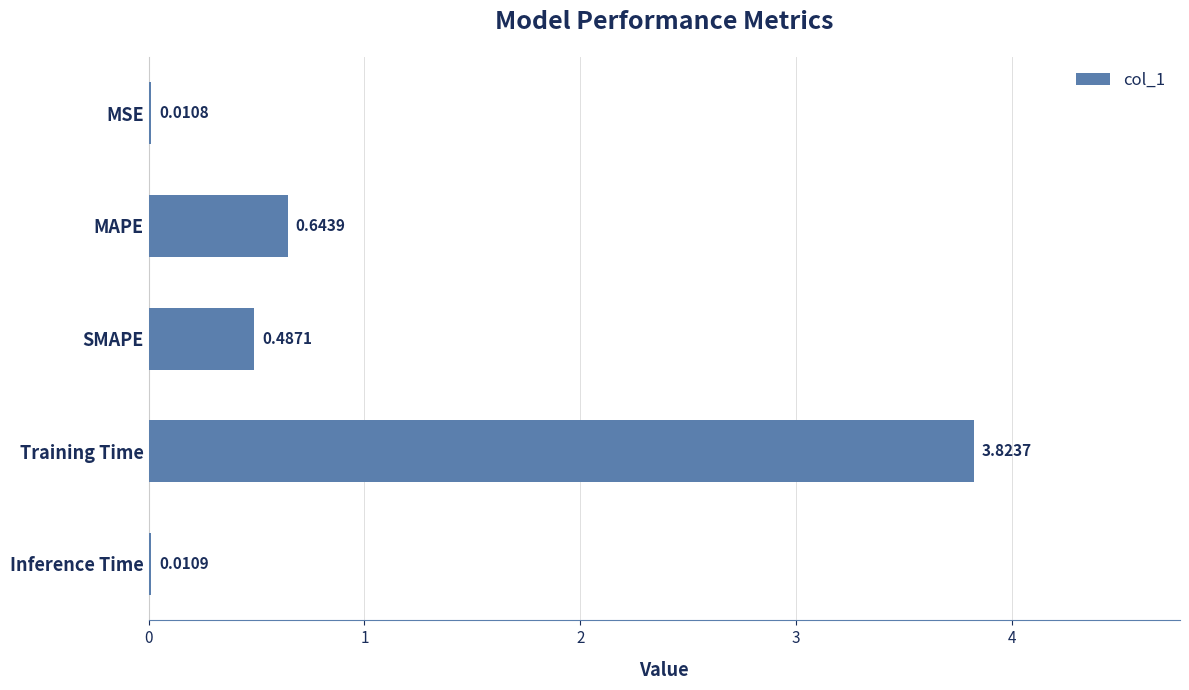

What is the change in value from Training Time to Inference Time?

-3.8